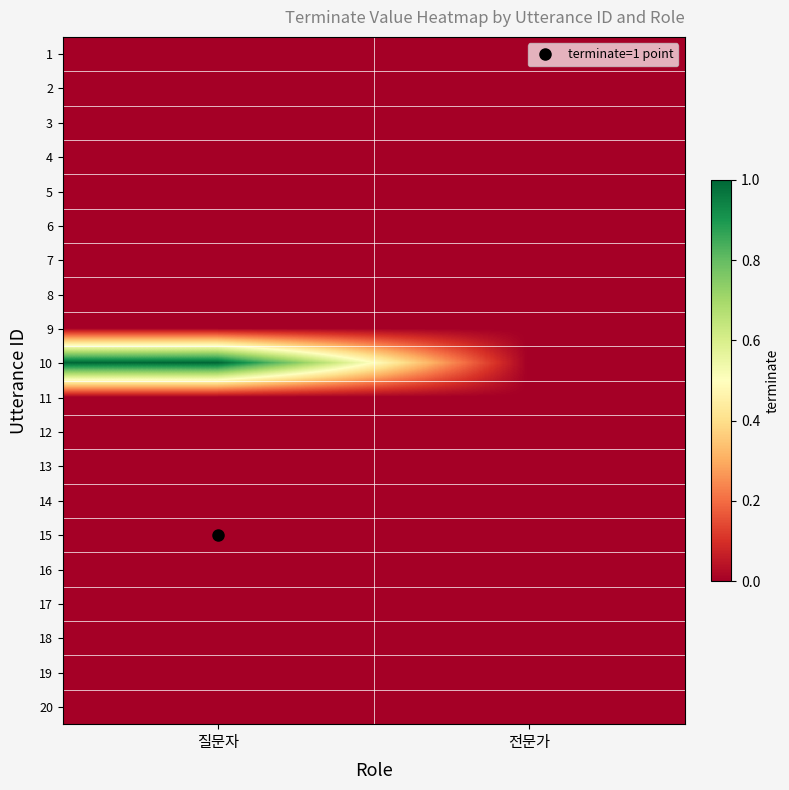

List the series in order of their peak value, highest first.

10, 1, 2, 3, 4, 5, 6, 7, 8, 9, 11, 12, 13, 14, 15, 16, 17, 18, 19, 20